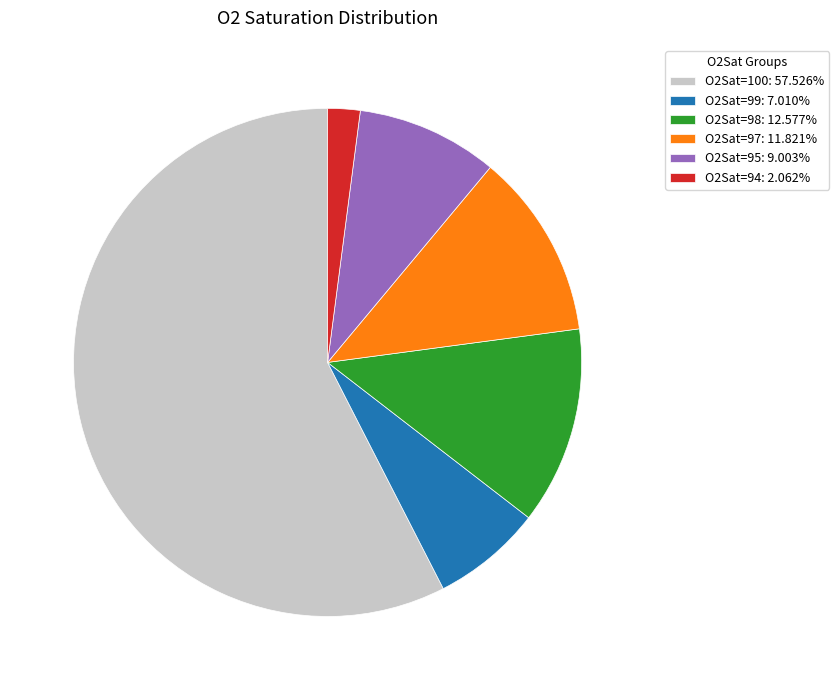

How many segments does this pie chart have?

6